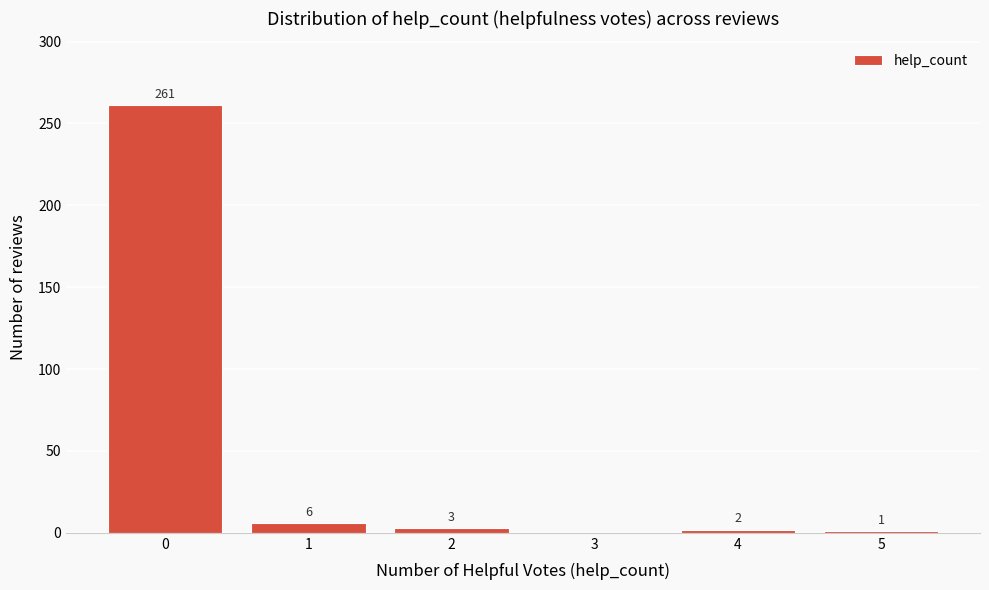

Reading left to right, transcribe all the data shown in this chart.

0=261	1=6	2=3	3=0	4=2	5=1